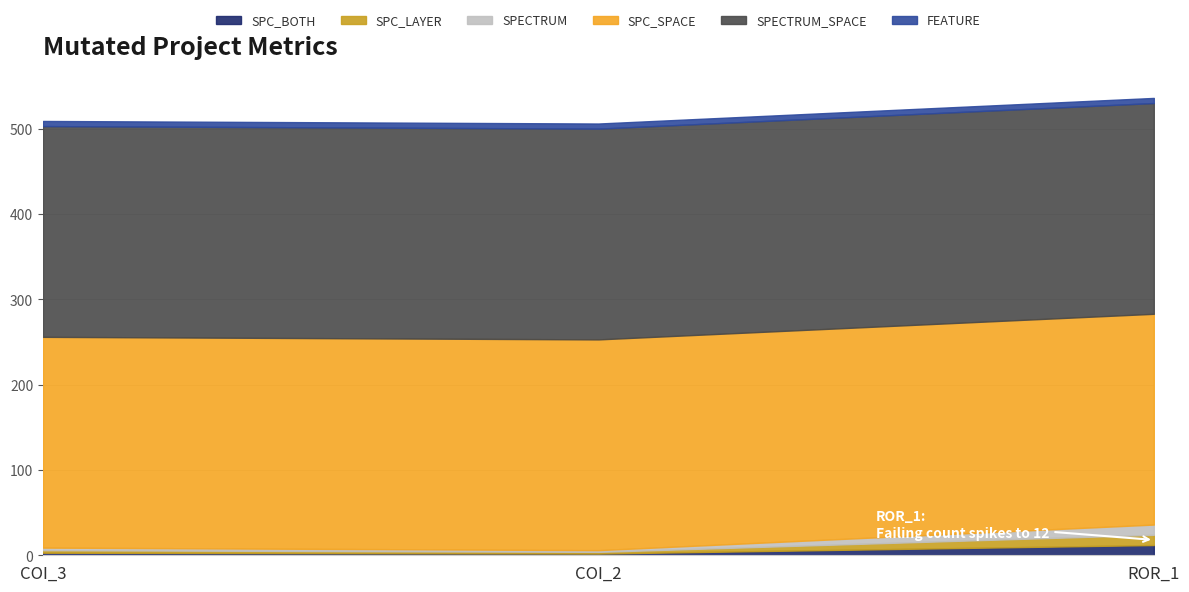

True or false: SPECTRUM has a value of 1 at AutoResponder.EmailSystem.Client.COI_2.

False